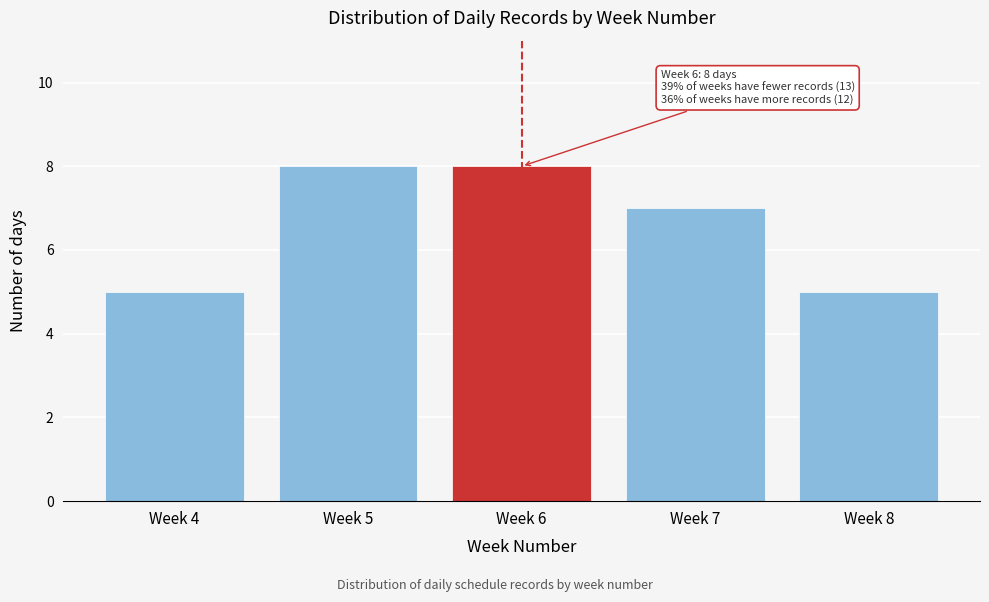

Reading right to left, extract all data points from this chart.

5	7	8	8	5